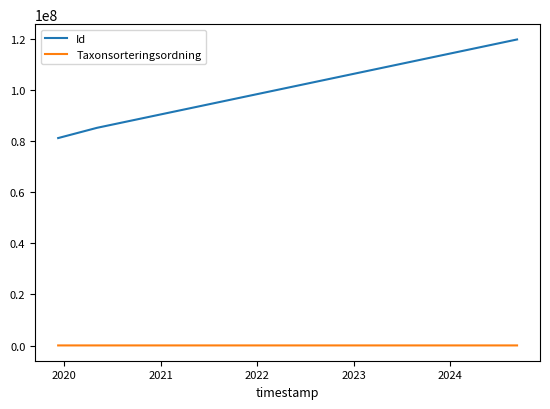

What is the highest value of the Id series?

119693342